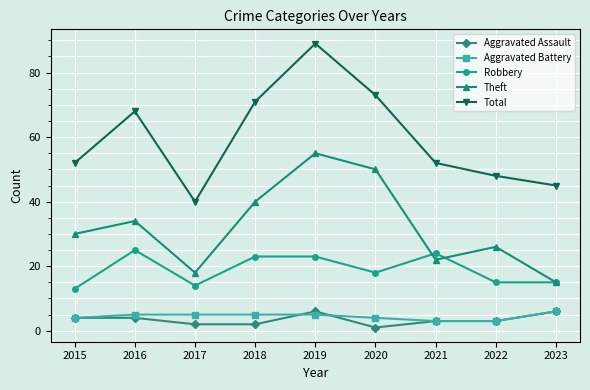

What is the greatest value displayed?

89